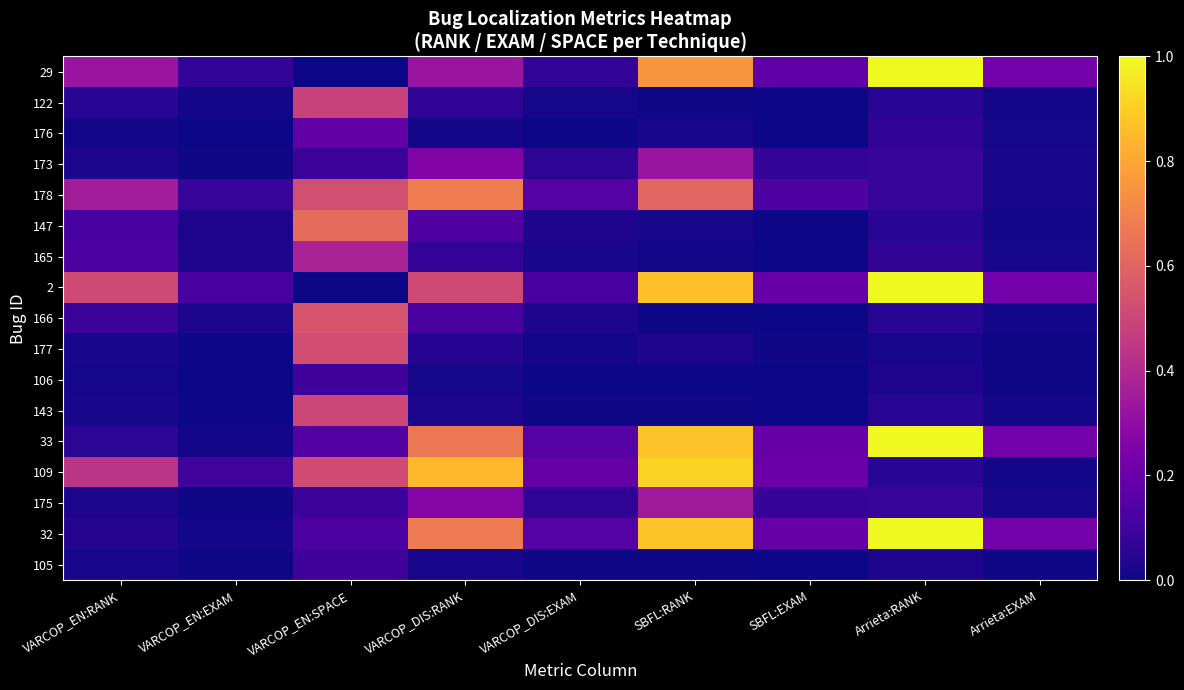

Rank the series by their maximum value, from lowest to highest.

106, 105, 176, 173, 175, 165, 122, 143, 177, 166, 147, 178, 109, 29, 2, 33, 32